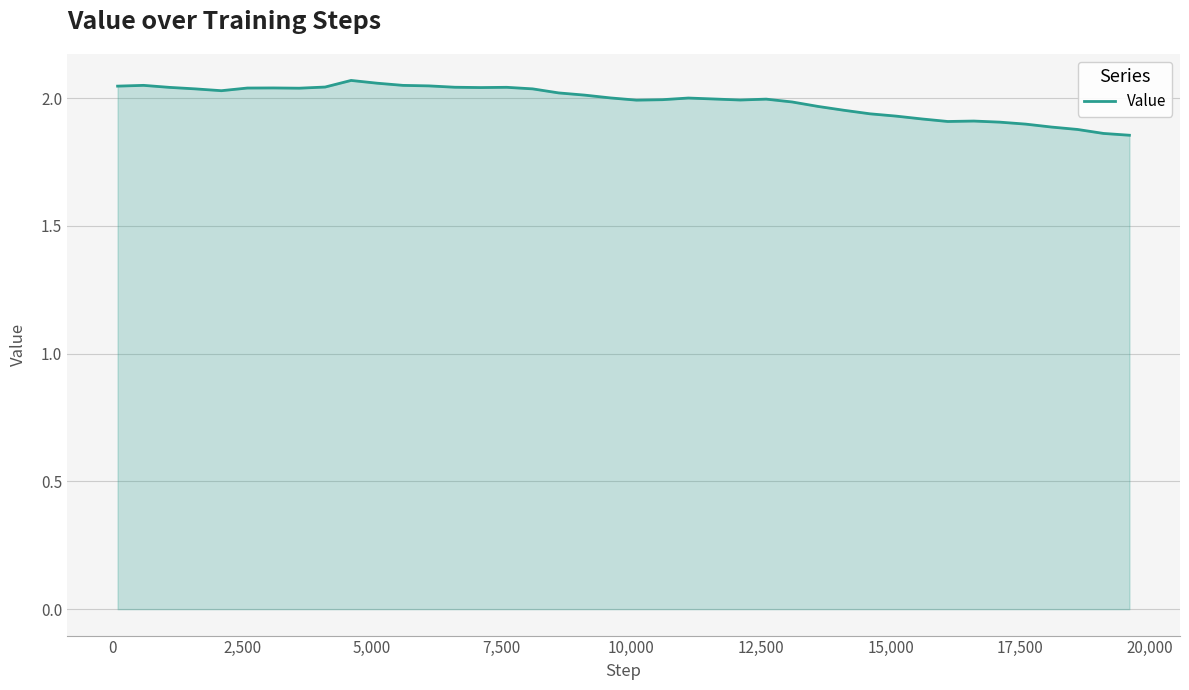

Does the chart have visible grid lines?

Yes